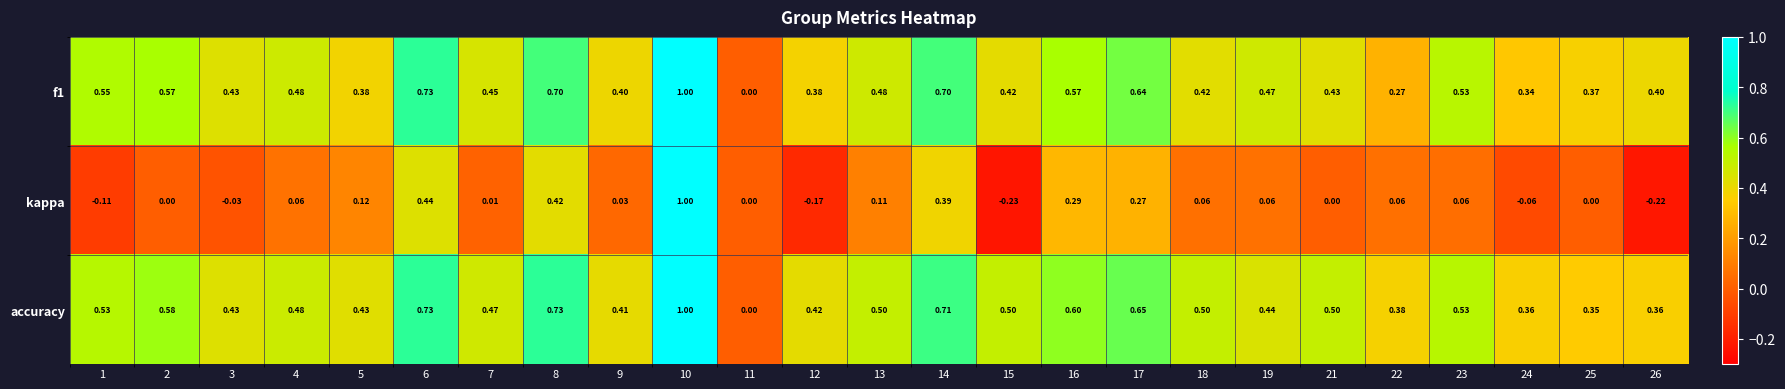

Is the value of accuracy at 3 greater than the value of f1 at 2?

No